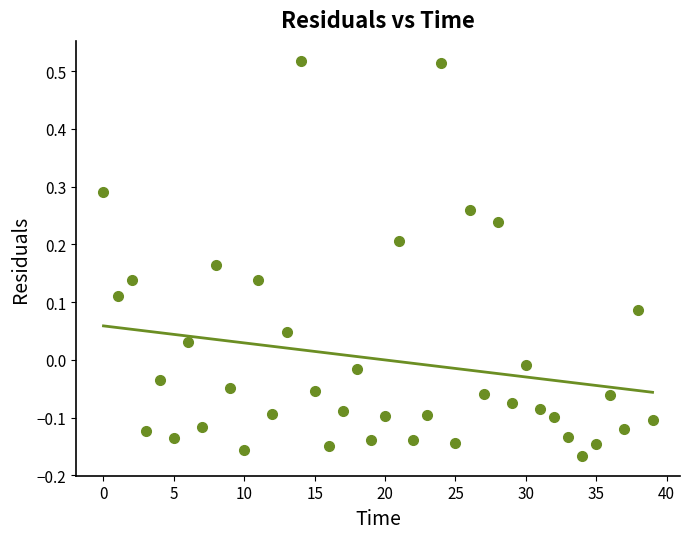

How many points are shown in the scatter plot?

40